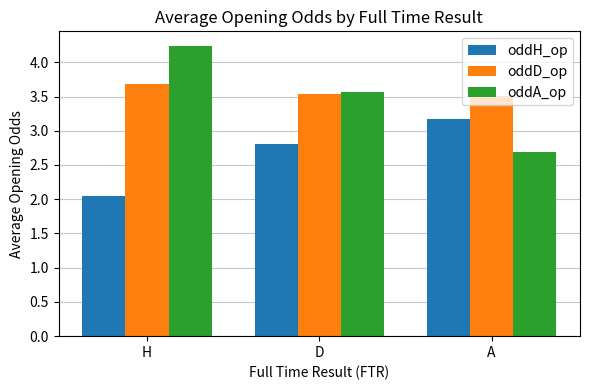

What are all the series names shown in the legend?

oddH_op, oddD_op, oddA_op